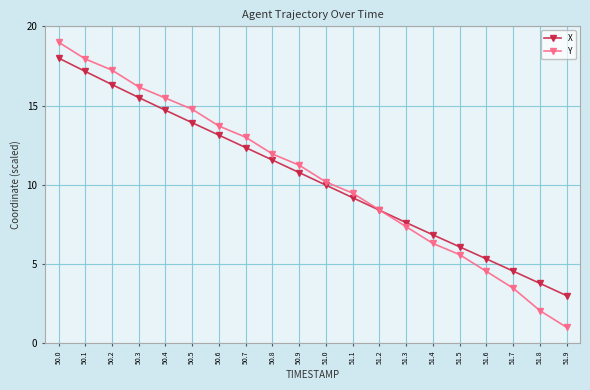

What is the average value of the X series?

10.4